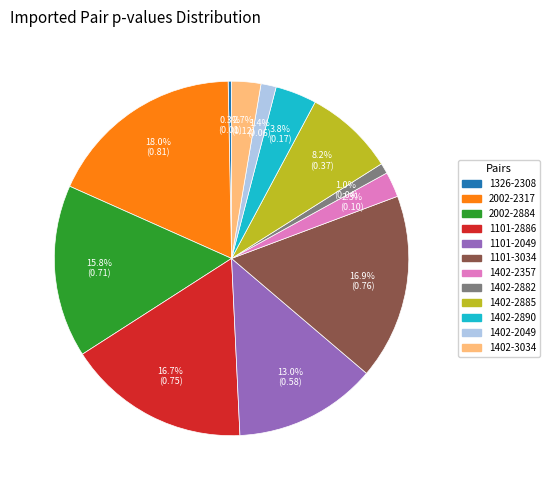

Does 1402-2882 represent more than half of the total?

No